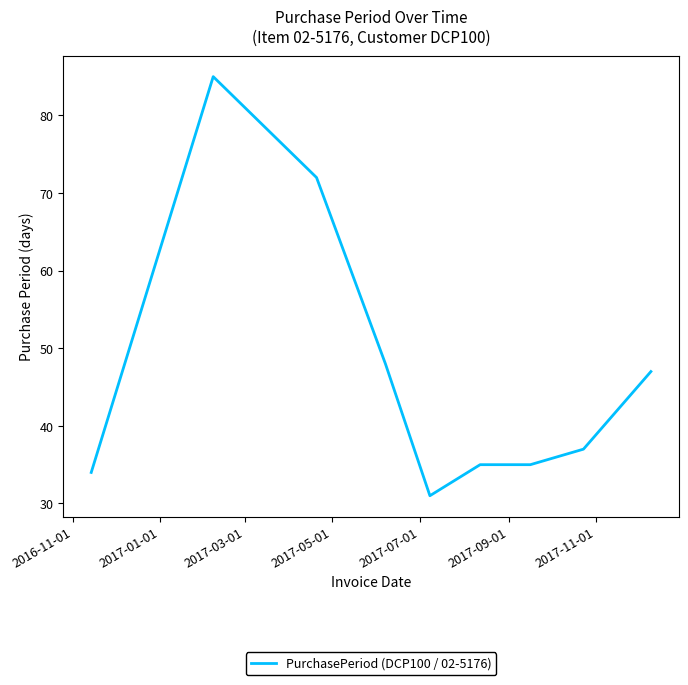

Reading right to left, transcribe all the data shown in this chart.

47	37	35	35	31	48	72	85	34